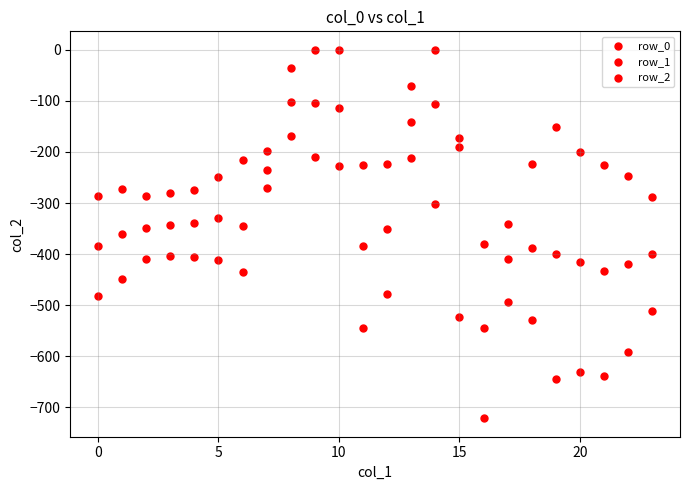

How many points are shown in the scatter plot?

72